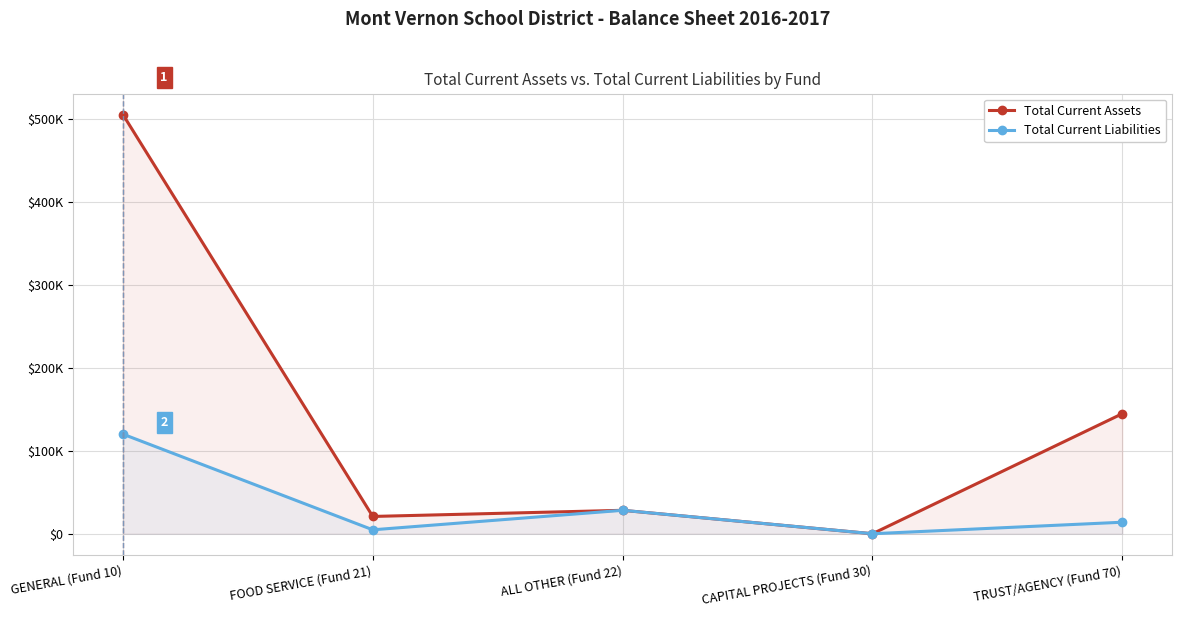

Reading right to left, what are all the values shown in this chart?

Total Current Assets: TRUST/AGENCY (Fund 70)=144906.2	CAPITAL PROJECTS (Fund 30)=0.0	ALL OTHER (Fund 22)=28281.2	FOOD SERVICE (Fund 21)=20867.3	GENERAL (Fund 10)=505926.4
Total Current Liabilities: TRUST/AGENCY (Fund 70)=13901.9	CAPITAL PROJECTS (Fund 30)=0.0	ALL OTHER (Fund 22)=28281.2	FOOD SERVICE (Fund 21)=4746.5	GENERAL (Fund 10)=120207.0